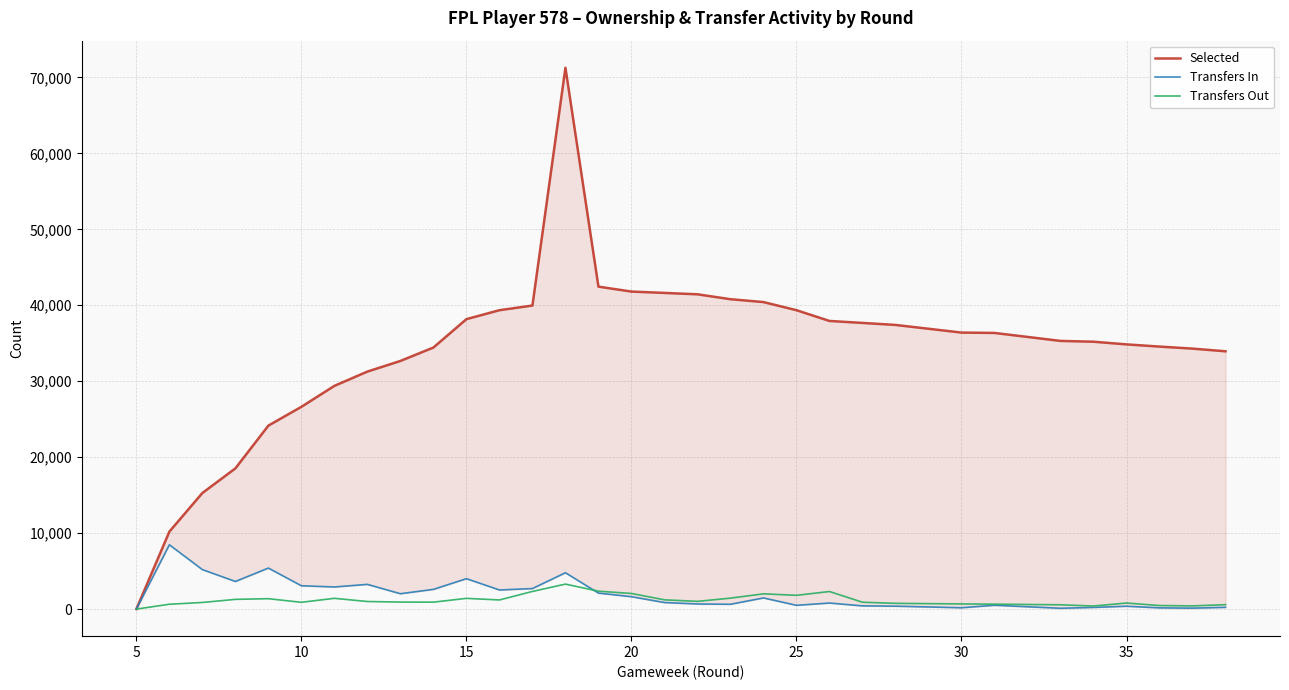

How many data points does each series have?

34